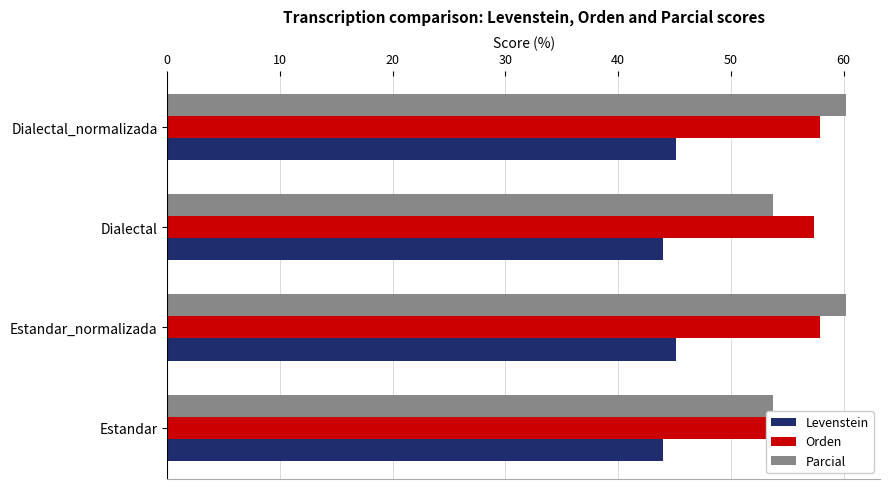

What is the value of the Parcial bar at the 1st from the left?

53.7